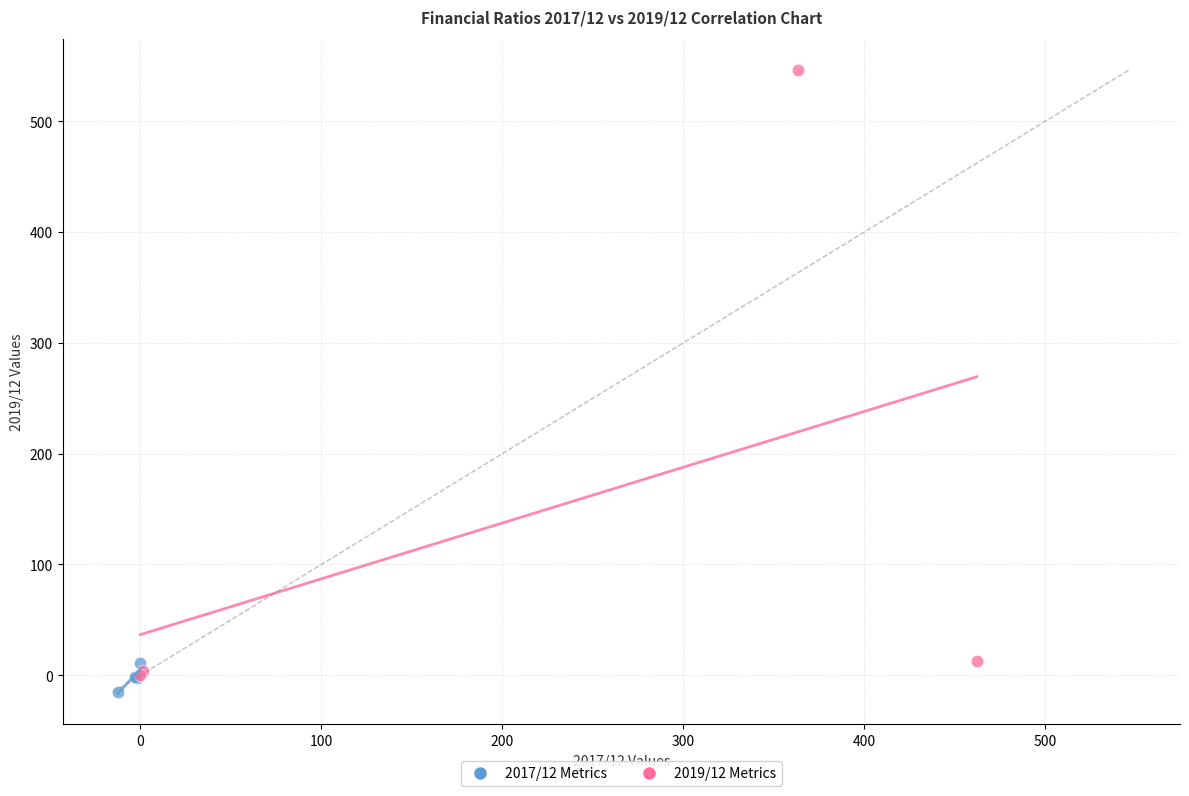

Which series contains the highest Y value?

2019/12 Metrics